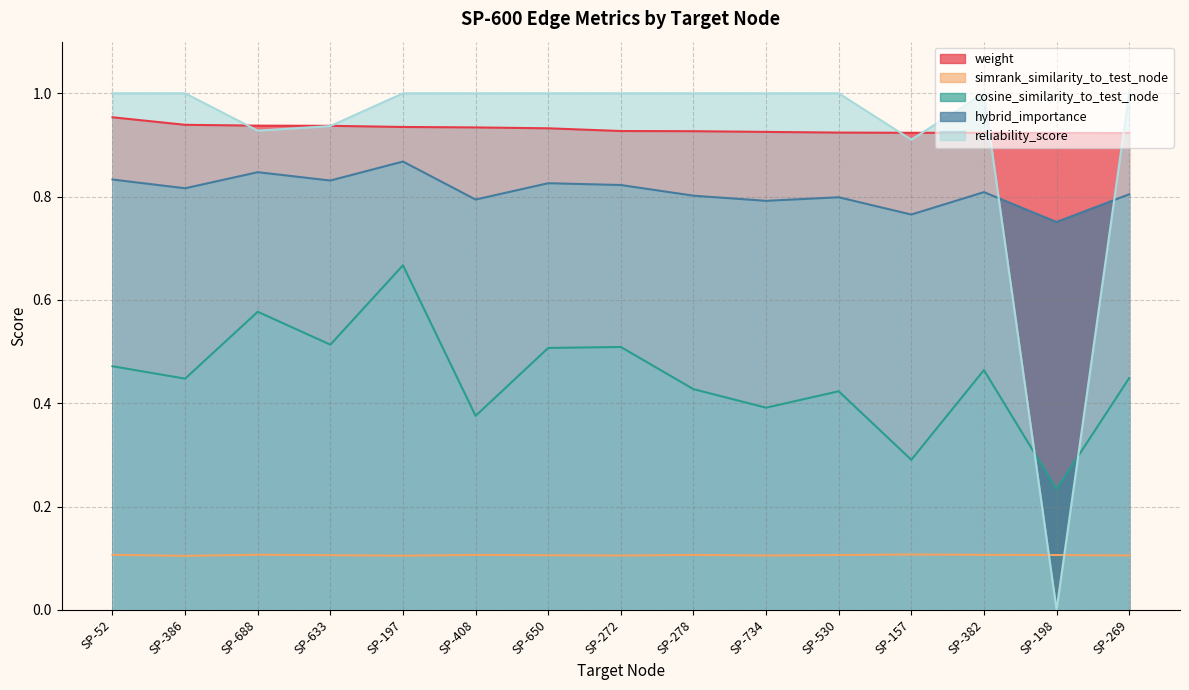

What is the value of the simrank_similarity_to_test_node point at the 10th from the left?

0.1